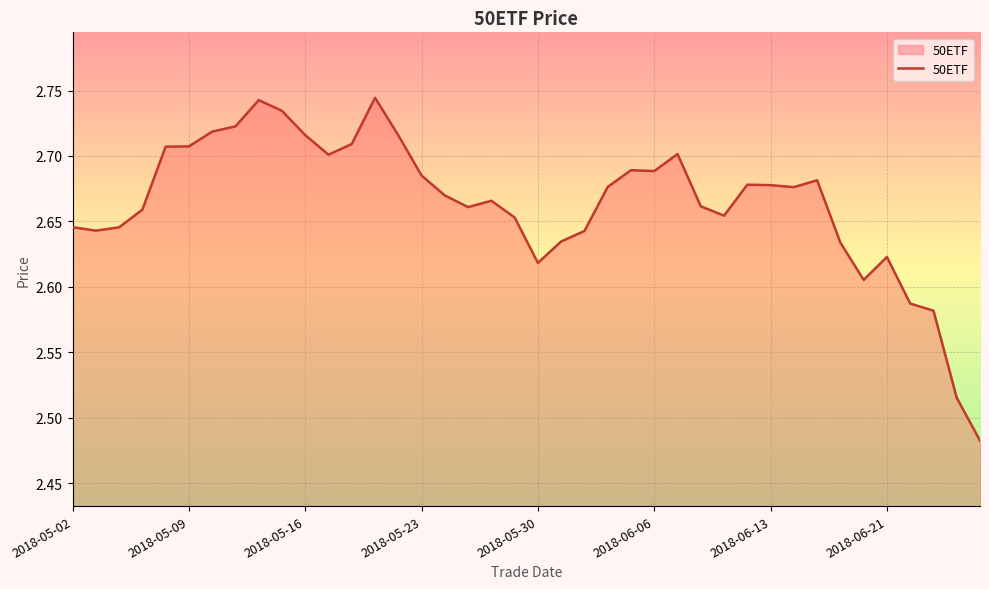

What is the difference between the maximum and minimum values?

0.3